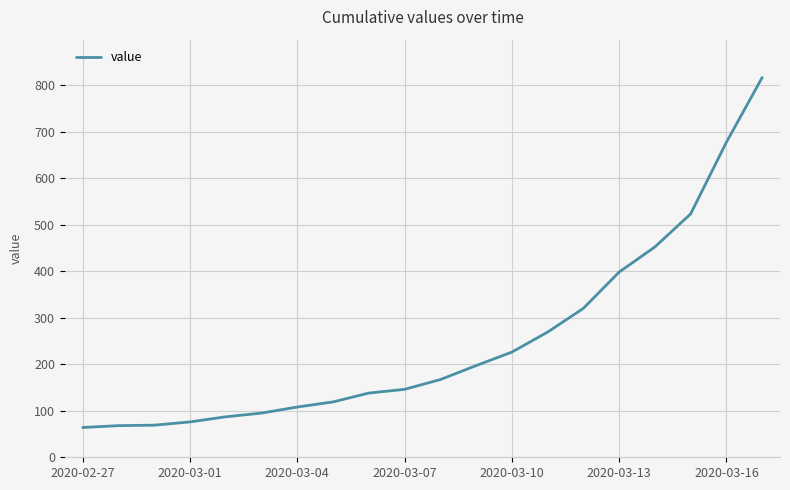

What is the greatest value displayed?

816